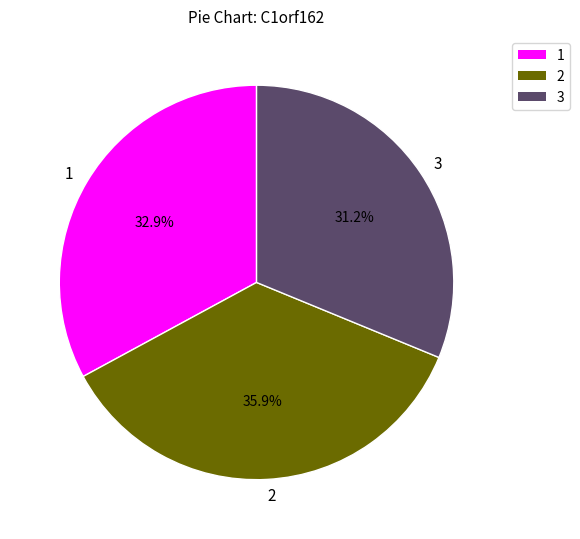

Is there a majority slice in this chart?

No